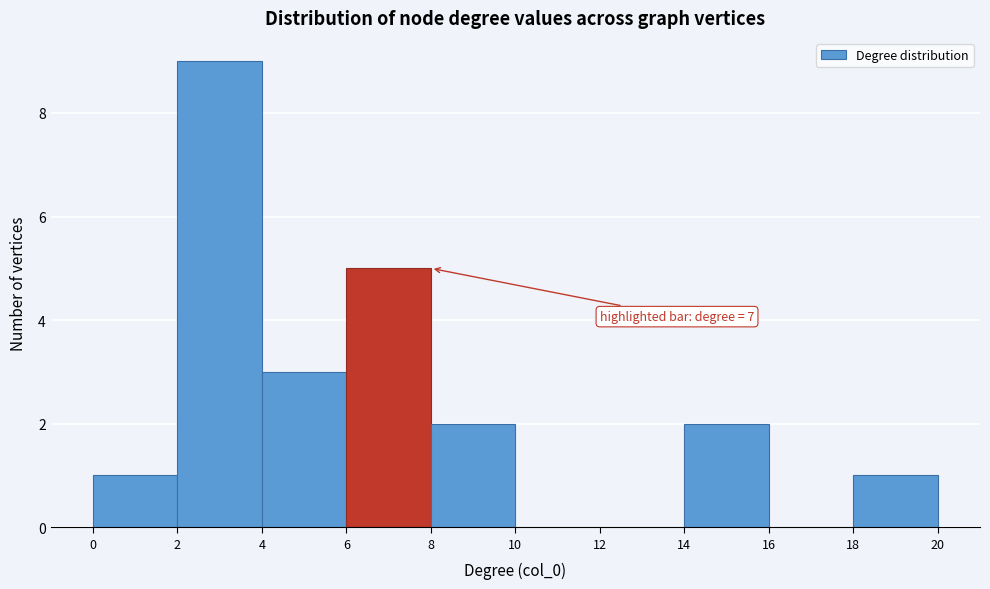

Which range on the x-axis has the tallest bar?

2 to 4